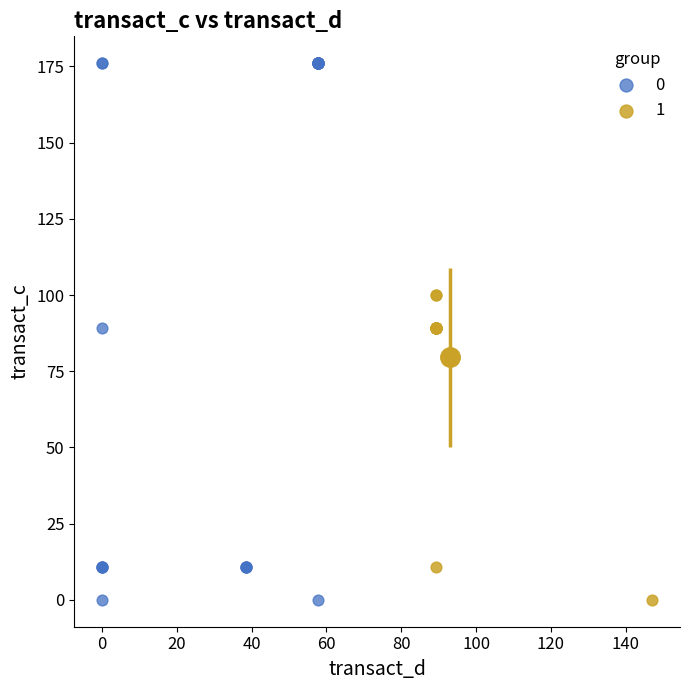

What are all the series names shown in the legend?

0, 1